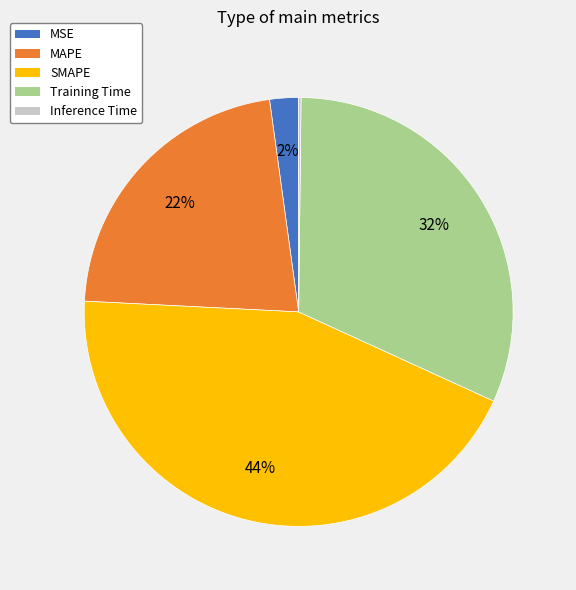

What percentage is the Training Time slice, to the nearest percent?

32%